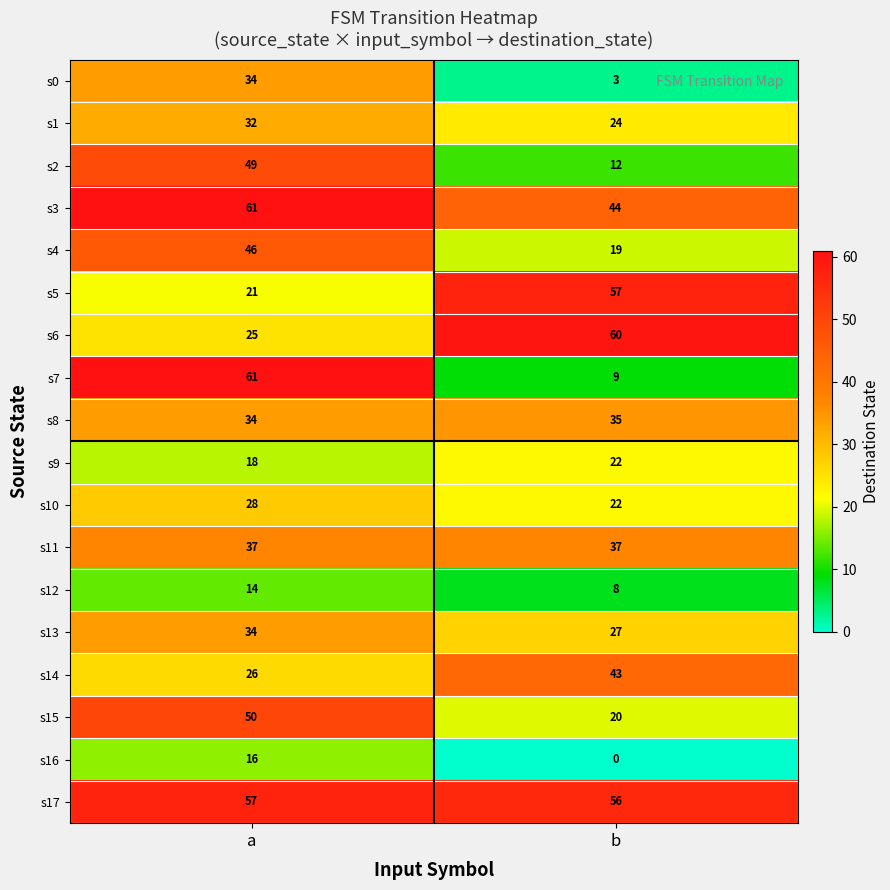

Which series has the widest spread of values?

s7